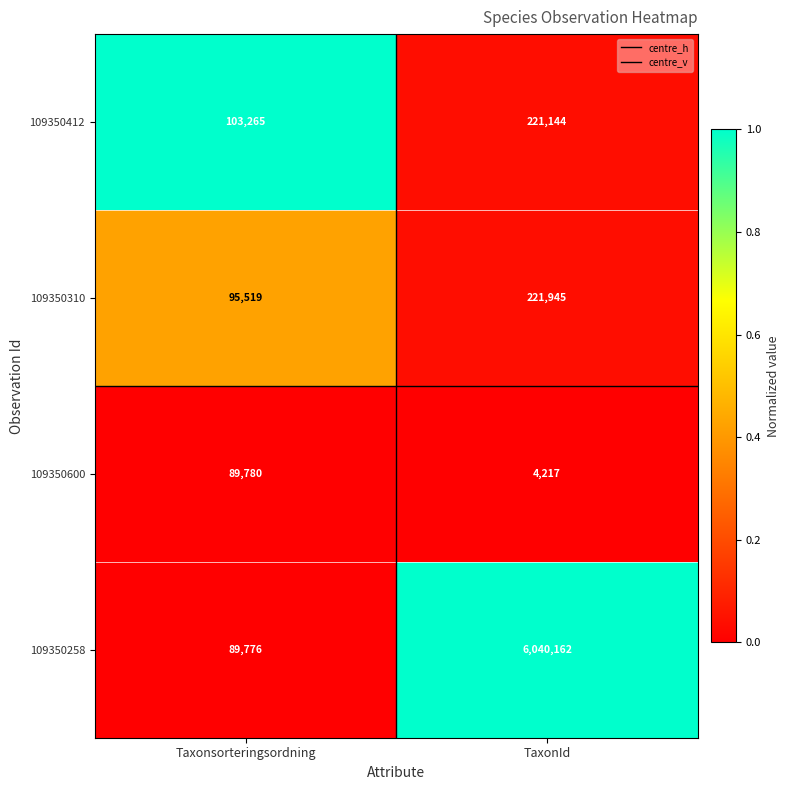

At which category does the chart reach its minimum across all series?

TaxonId